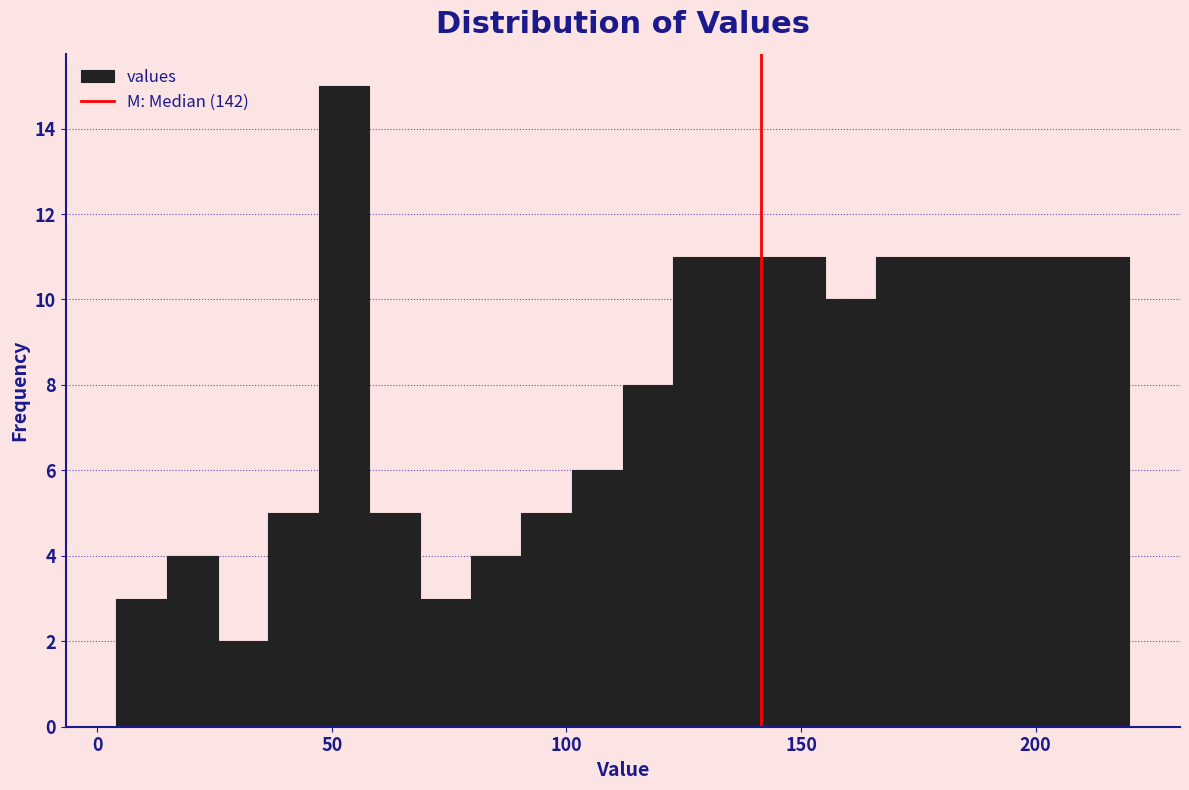

Read against the x-axis, roughly where is the centre of the tallest bar?

55